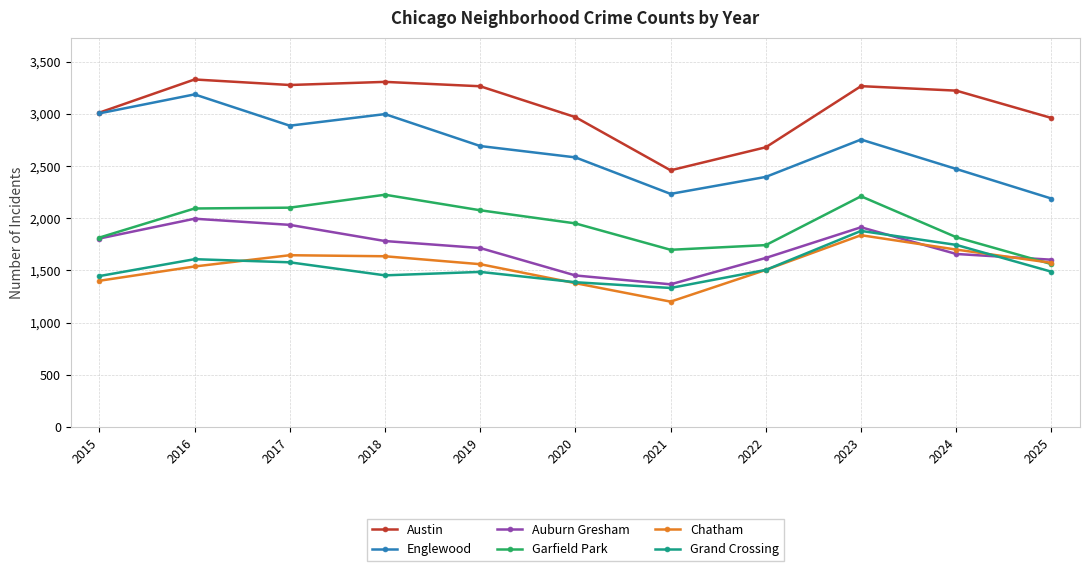

True or false: Austin and Chatham cross at least once.

False